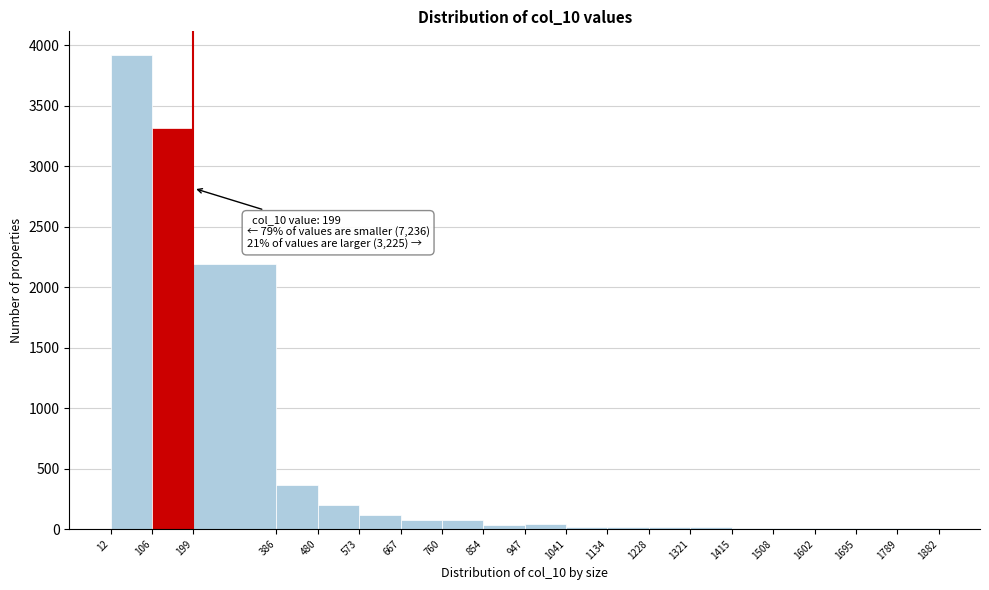

Which range on the x-axis has the tallest bar?

12 to 106